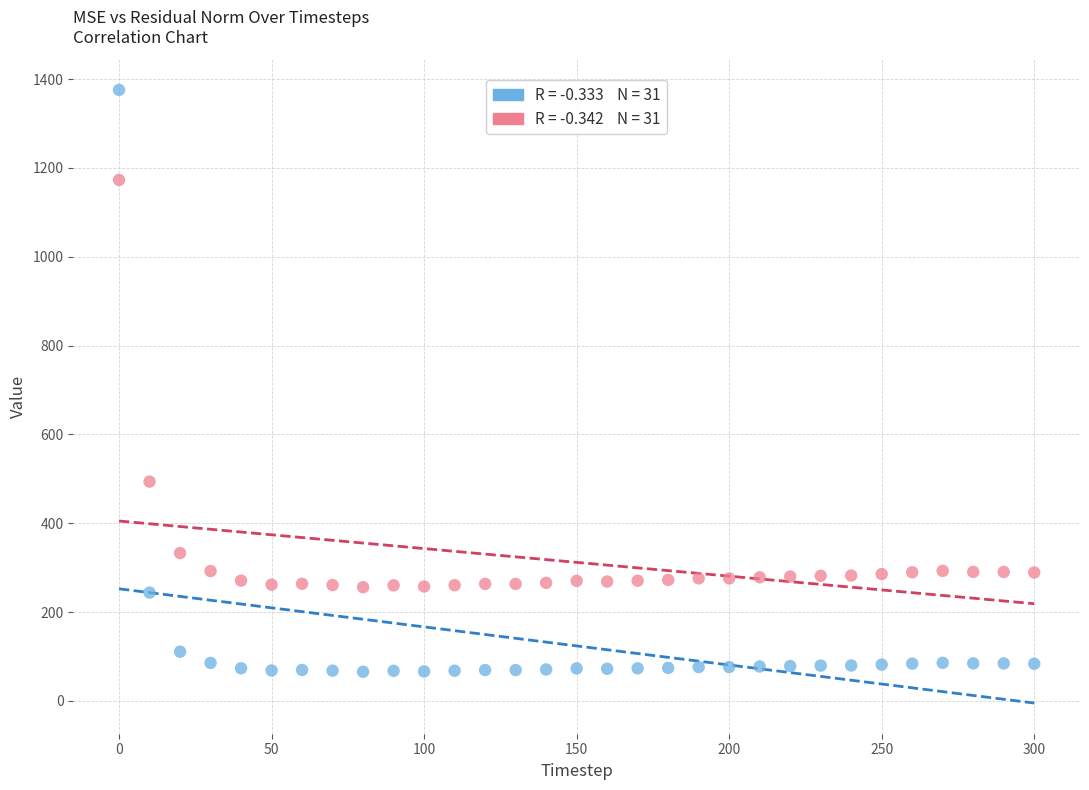

Across all series, what Y value is closest to 720?

493.7